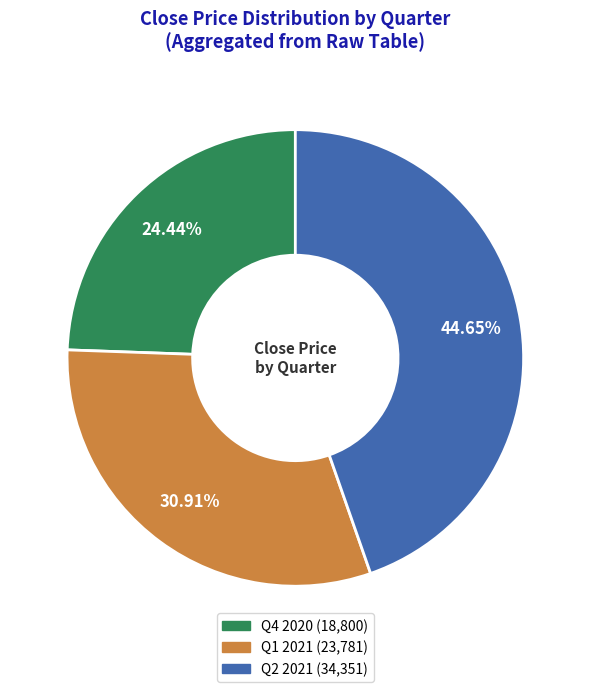

How many slices are in this pie chart?

3